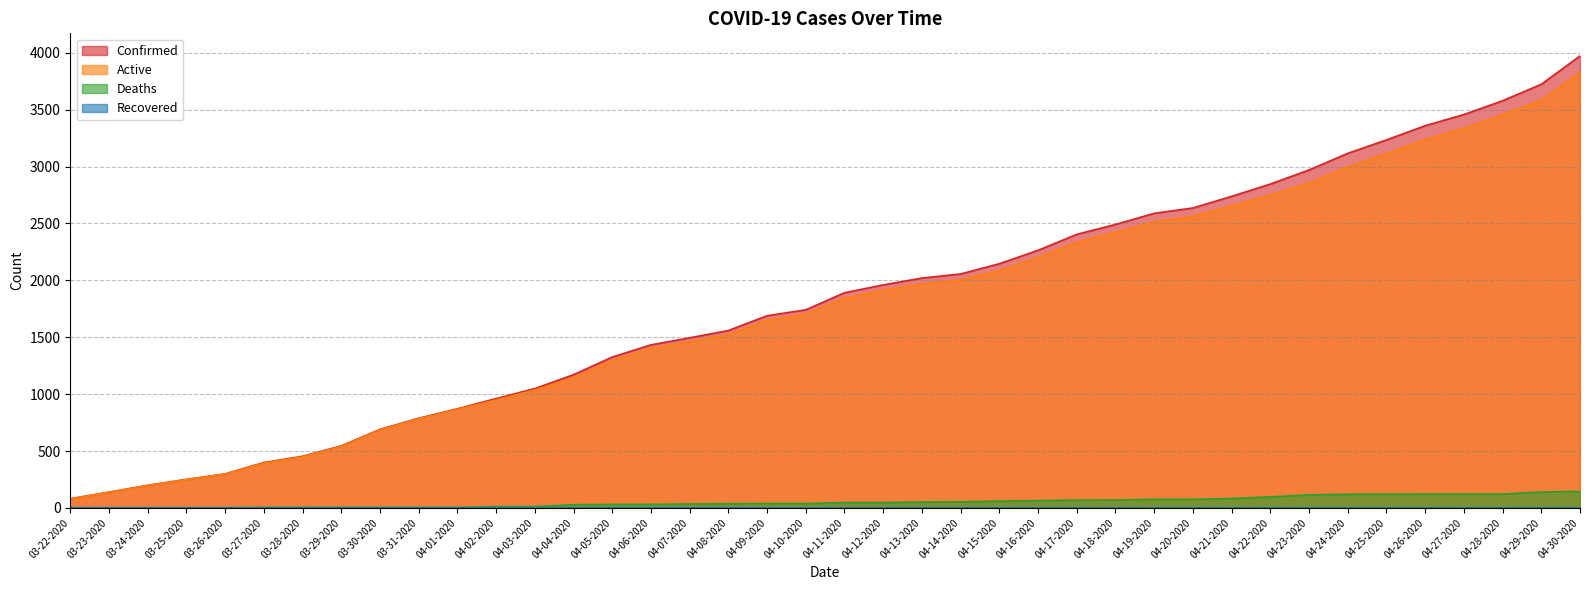

Reading right to left, extract all data points from this chart.

Confirmed: 04-30-2020=3972	04-29-2020=3723	04-28-2020=3578	04-27-2020=3457	04-26-2020=3359	04-25-2020=3234	04-24-2020=3116	04-23-2020=2970	04-22-2020=2846	04-21-2020=2738	04-20-2020=2636	04-19-2020=2589	04-18-2020=2491	04-17-2020=2404	04-16-2020=2264	04-15-2020=2146	04-14-2020=2056	04-13-2020=2020	04-12-2020=1960	04-11-2020=1891	04-10-2020=1741	04-09-2020=1689	04-08-2020=1559	04-07-2020=1495	04-06-2020=1433	04-05-2020=1326	04-04-2020=1171	04-03-2020=1049	04-02-2020=961	04-01-2020=871	03-31-2020=788	03-30-2020=690	03-29-2020=545	03-28-2020=454	03-27-2020=399	03-26-2020=299	03-25-2020=251	03-24-2020=199	03-23-2020=139	03-22-2020=81
Active: 04-30-2020=3827	04-29-2020=3583	04-28-2020=3456	04-27-2020=3335	04-26-2020=3237	04-25-2020=3113	04-24-2020=2996	04-23-2020=2855	04-22-2020=2749	04-21-2020=2655	04-20-2020=2561	04-19-2020=2514	04-18-2020=2421	04-17-2020=2335	04-16-2020=2200	04-15-2020=2086	04-14-2020=2002	04-13-2020=1968	04-12-2020=1913	04-11-2020=1844	04-10-2020=1702	04-09-2020=1650	04-08-2020=1522	04-07-2020=1460	04-06-2020=1402	04-05-2020=1295	04-04-2020=1143	04-03-2020=1037	04-02-2020=949	04-01-2020=866	03-31-2020=783	03-30-2020=685	03-29-2020=540	03-28-2020=449	03-27-2020=394	03-26-2020=297	03-25-2020=249	03-24-2020=197	03-23-2020=137	03-22-2020=79
Deaths: 04-30-2020=145	04-29-2020=140	04-28-2020=122	04-27-2020=122	04-26-2020=122	04-25-2020=121	04-24-2020=120	04-23-2020=115	04-22-2020=97	04-21-2020=83	04-20-2020=75	04-19-2020=75	04-18-2020=70	04-17-2020=69	04-16-2020=64	04-15-2020=60	04-14-2020=54	04-13-2020=52	04-12-2020=47	04-11-2020=47	04-10-2020=39	04-09-2020=39	04-08-2020=37	04-07-2020=35	04-06-2020=31	04-05-2020=31	04-04-2020=28	04-03-2020=12	04-02-2020=12	04-01-2020=5	03-31-2020=5	03-30-2020=5	03-29-2020=5	03-28-2020=5	03-27-2020=5	03-26-2020=2	03-25-2020=2	03-24-2020=2	03-23-2020=2	03-22-2020=2